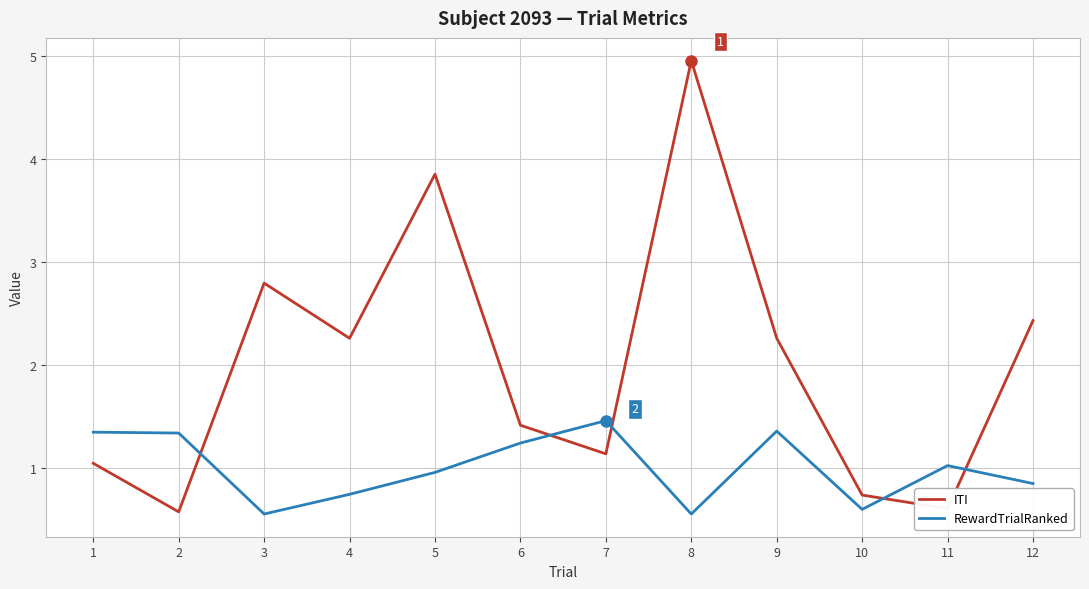

Where does the RewardTrialRanked series first go above 1?

1